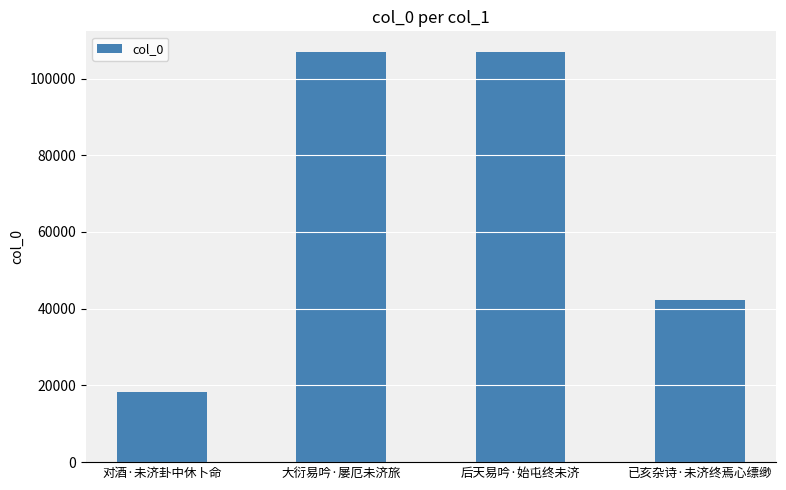

What is the sum of all values?

274193